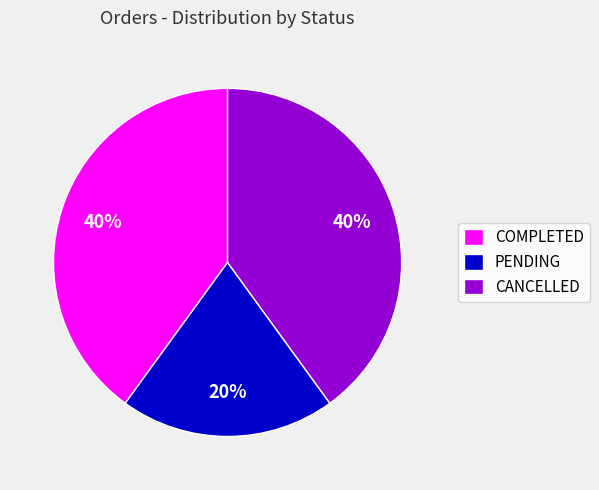

Which slice is the smallest?

PENDING